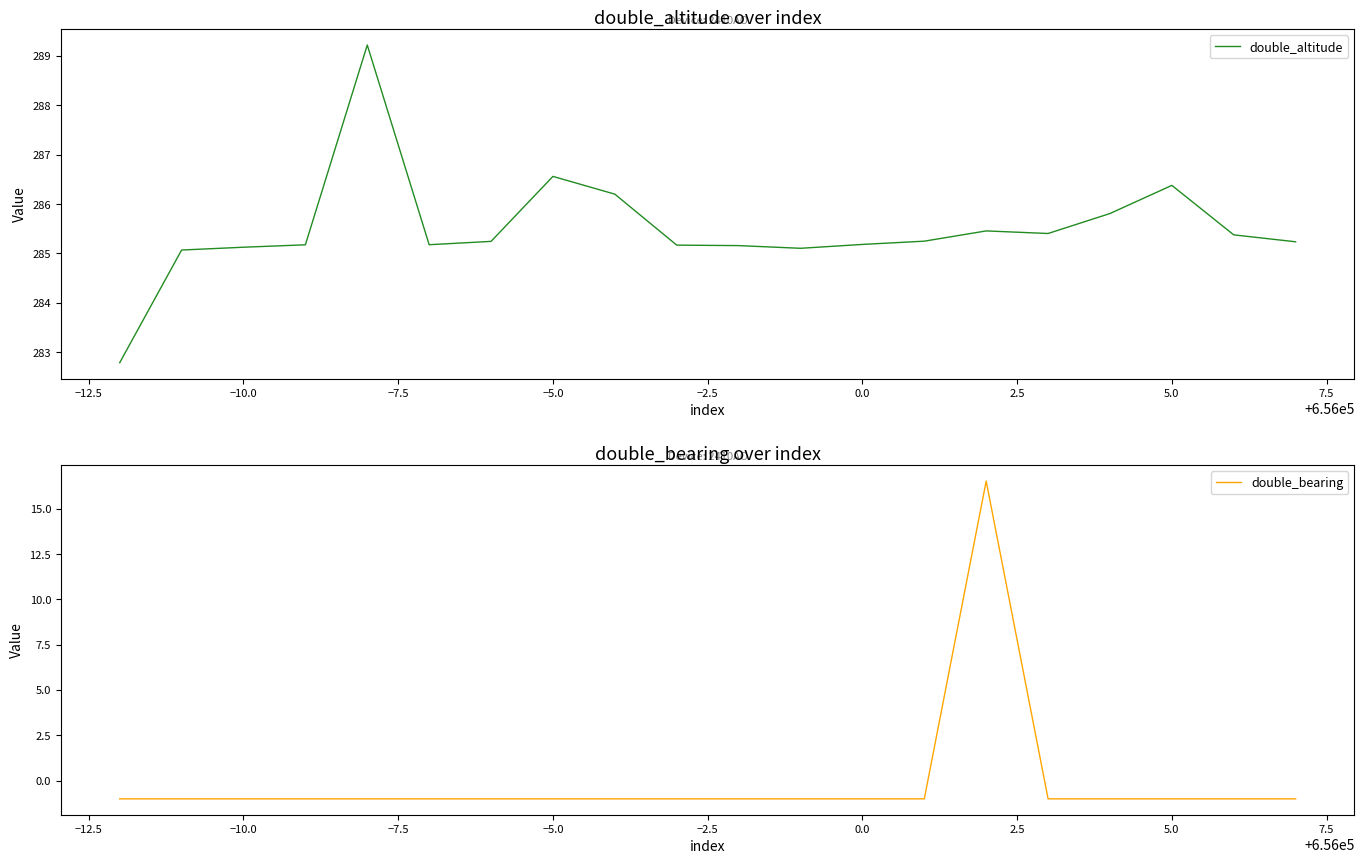

How many categories are shown in the chart?

20